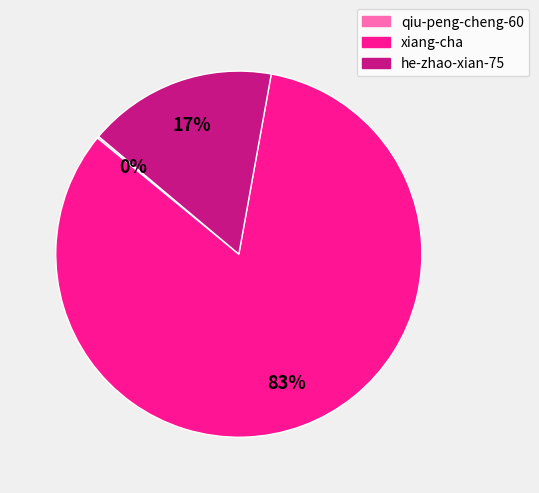

Is it true that xiang-cha is 93% of the pie?

False